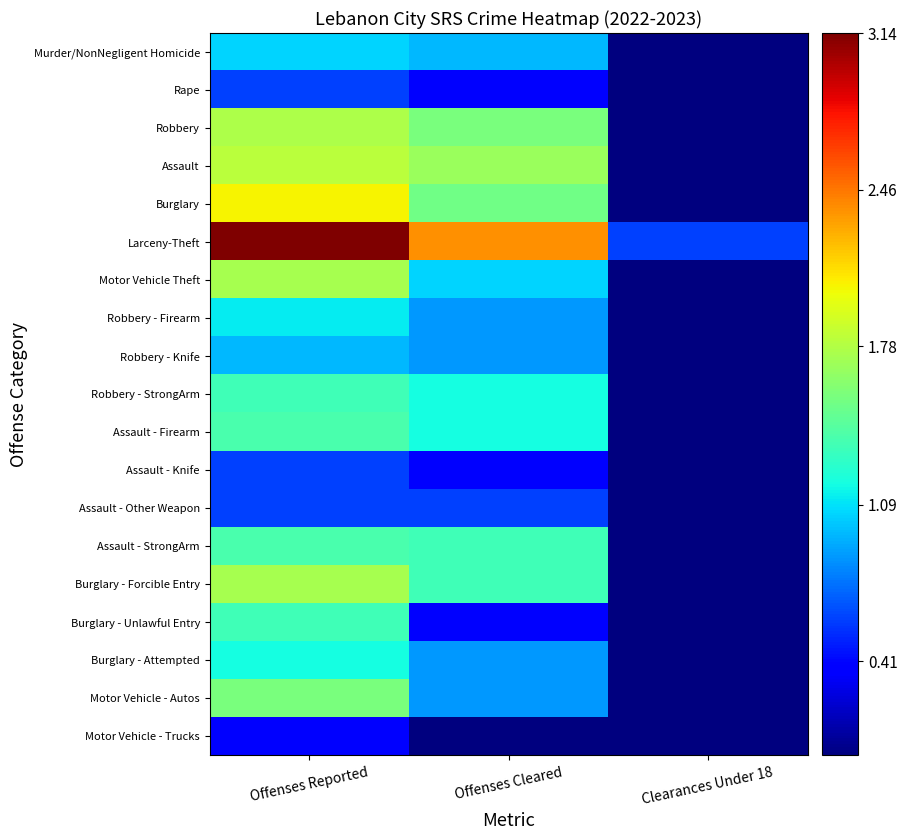

Rank the series by their maximum value, from highest to lowest.

Larceny-Theft, Burglary, Assault, Robbery, Motor Vehicle Theft, Burglary - Forcible Entry, Motor Vehicle - Autos, Assault - Firearm, Assault - StrongArm, Robbery - StrongArm, Burglary - Unlawful Entry, Burglary - Attempted, Robbery - Firearm, Murder/NonNegligent Homicide, Robbery - Knife, Rape, Assault - Knife, Assault - Other Weapon, Motor Vehicle - Trucks